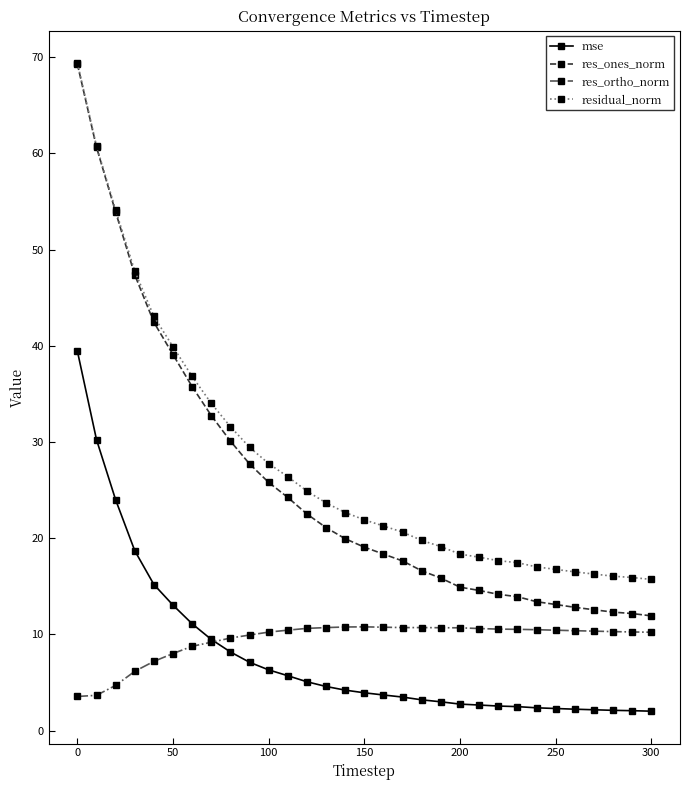

True or false: res_ortho_norm and residual_norm cross at least once.

False